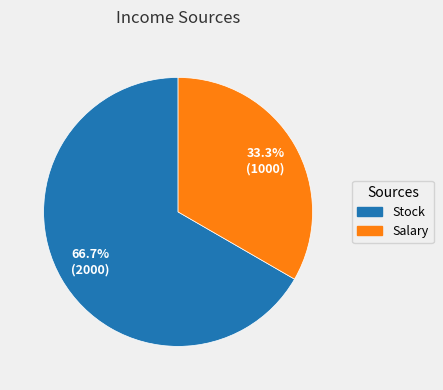

Combined, do Stock and Salary account for over 50%?

Yes